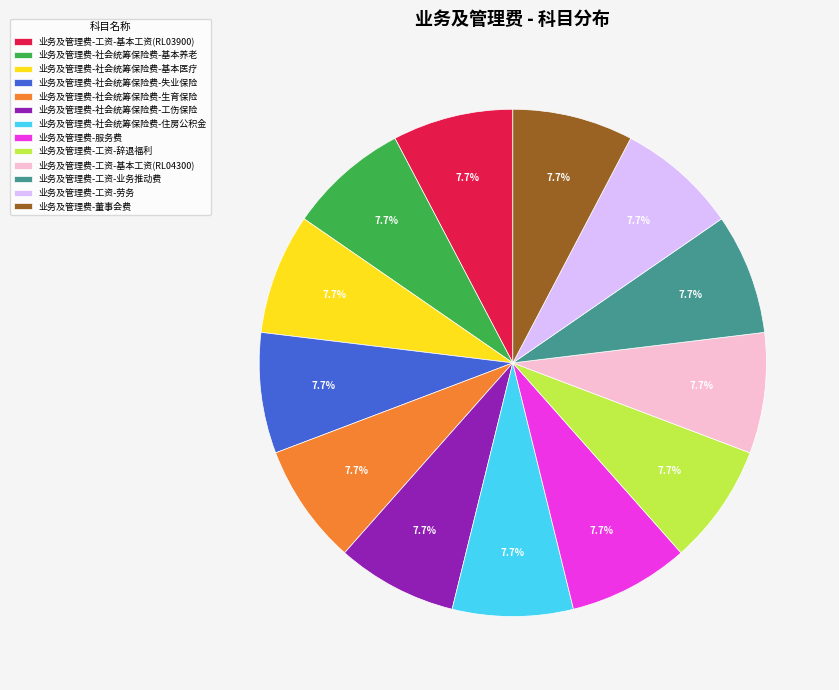

Combined, what portion of the pie is 业务及管理费-社会统筹保险费-生育保险 and 业务及管理费-社会统筹保险费-基本医疗?

15.4%